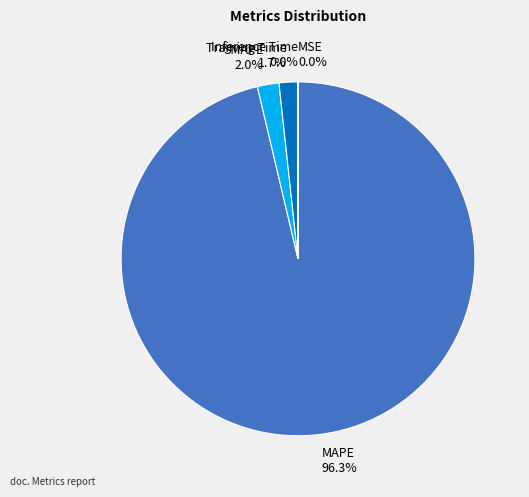

Combined, what portion of the pie is Training Time 1.7% and MAPE 96.3%?

98.0%